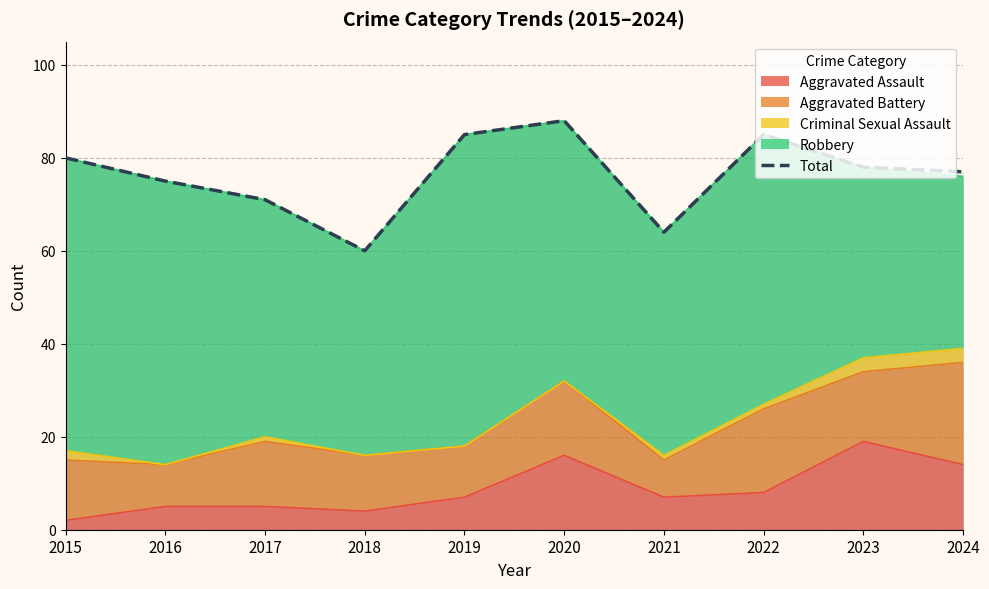

What is the change in value from 2021 to 2023?

+14